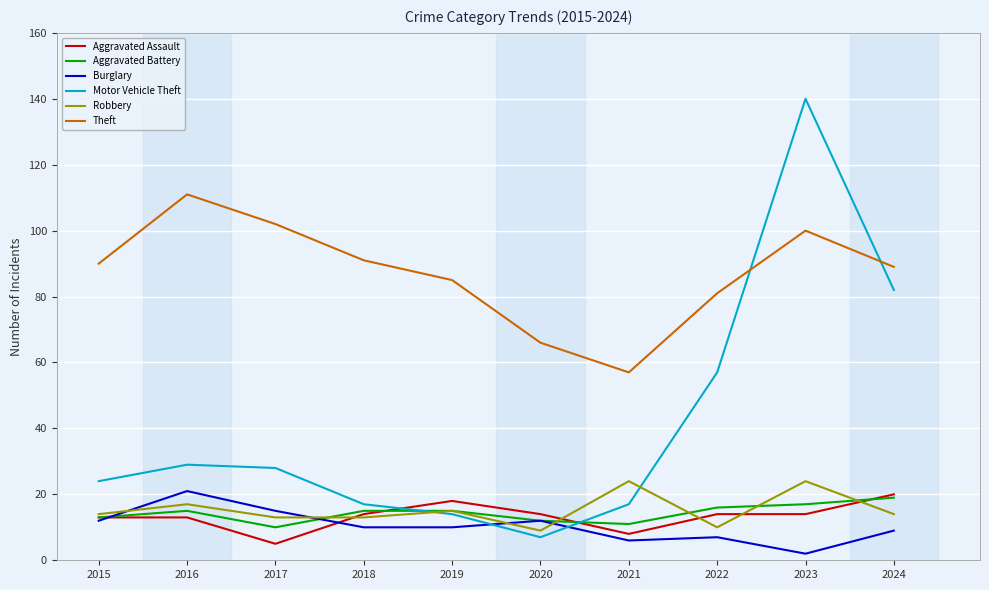

Is the value of Theft at 2021 greater than the value of Aggravated Battery at 2016?

Yes